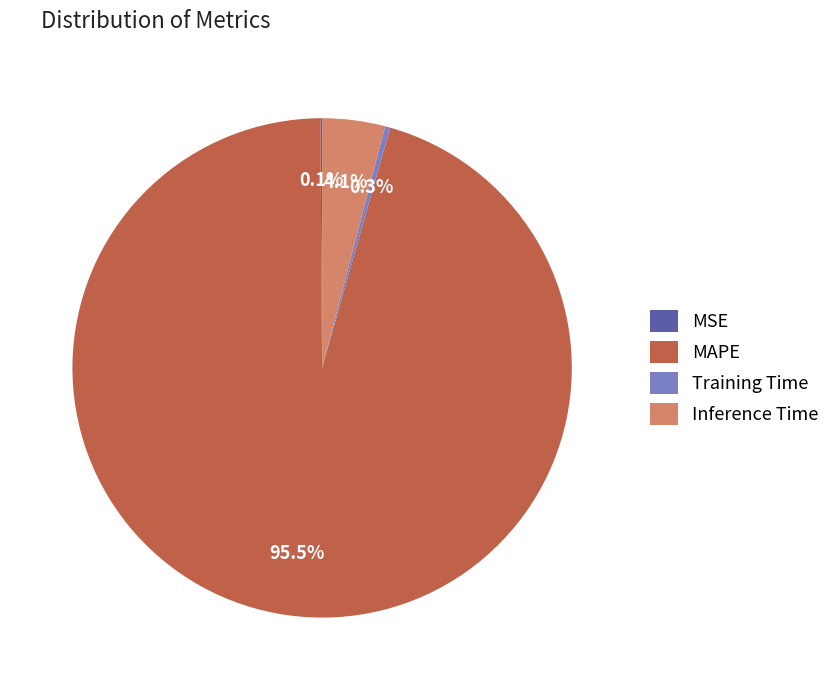

Which slice is the largest?

MAPE